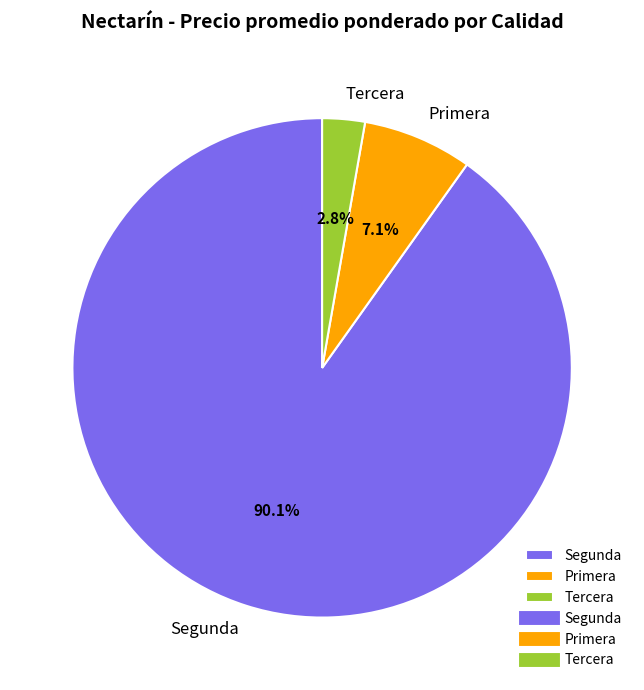

Which slice is the smallest?

Tercera